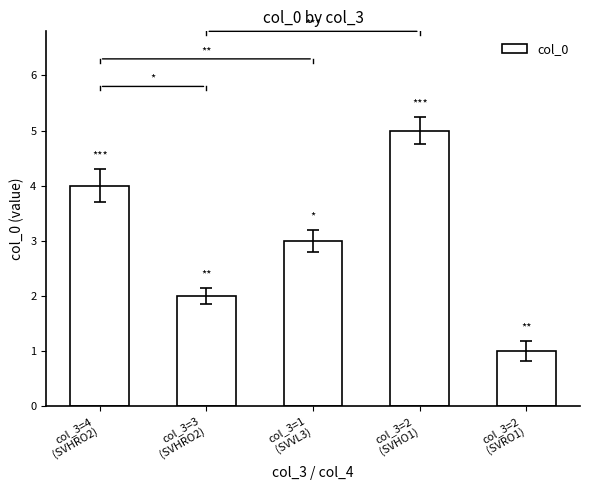

How many bars are there in total?

5